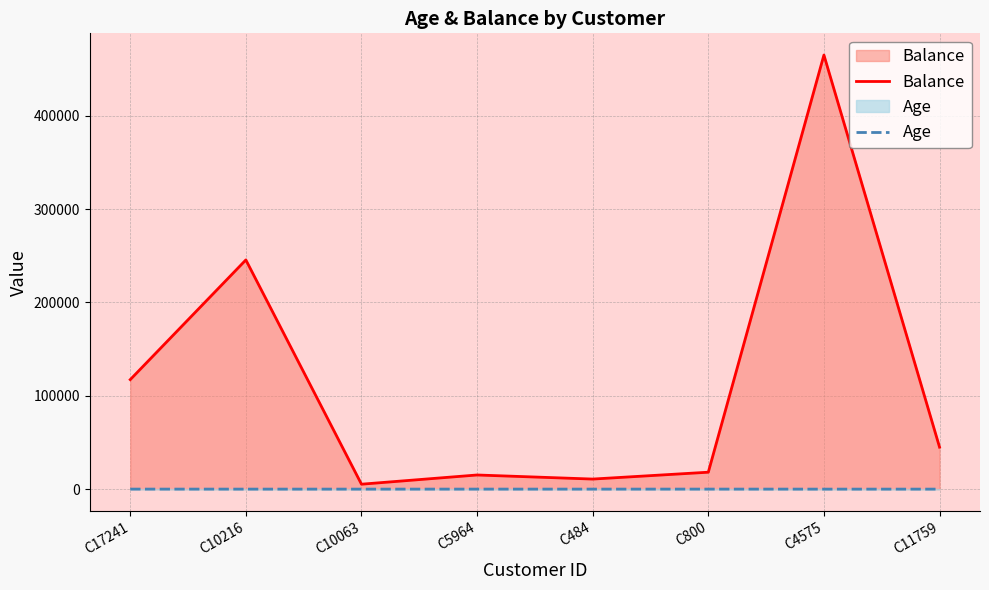

What are all the series names shown in the legend?

Balance, Age